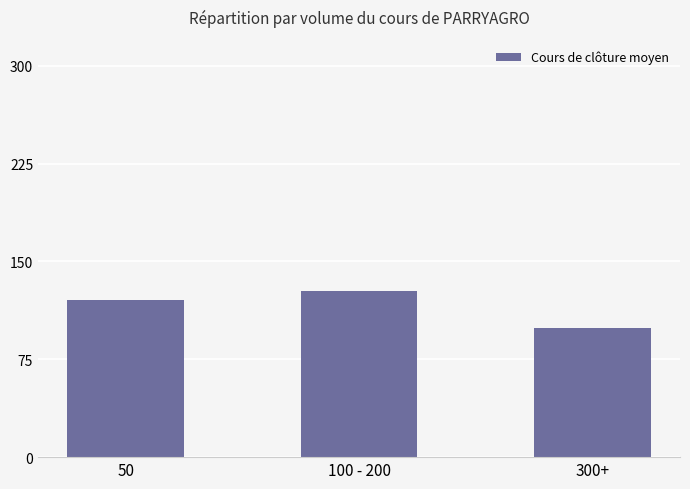

What is the label of the 2nd bar from the left?

100 - 200